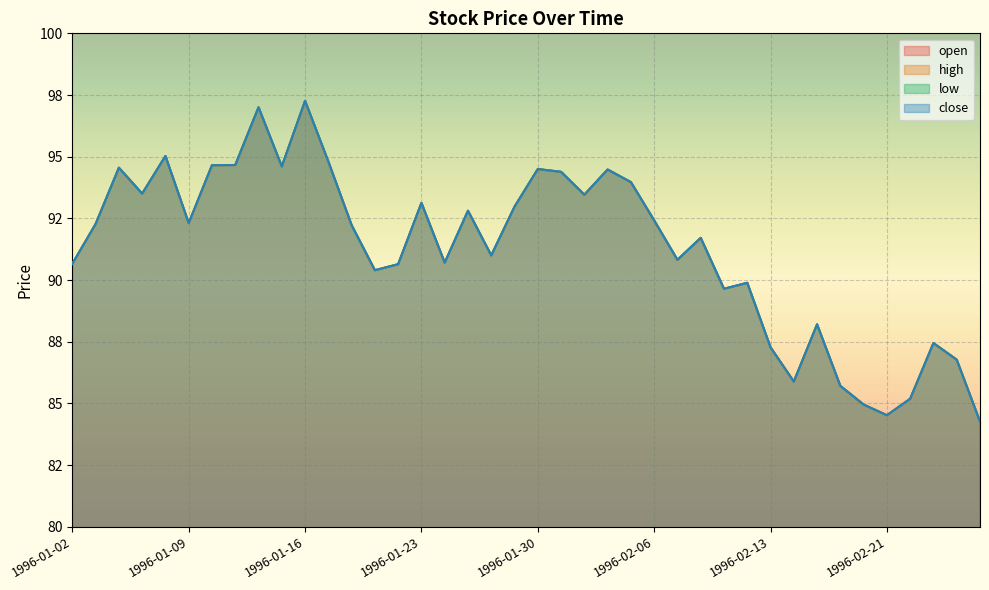

How many values in the high series exceed 92?

21